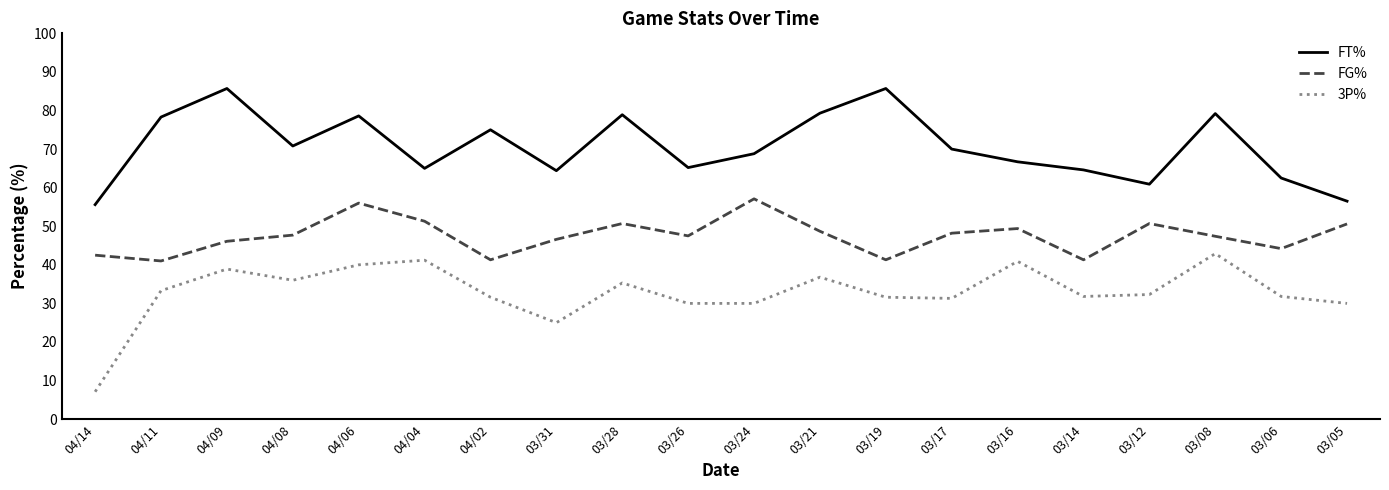

What is the maximum value for FG%?

57.1